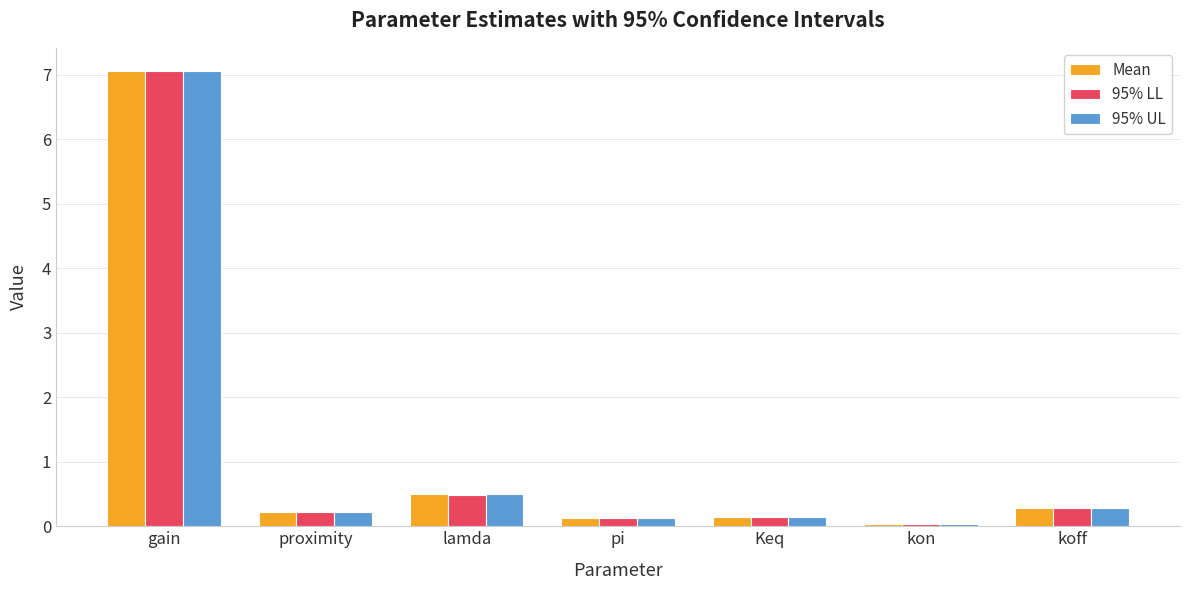

What is the average value of the 95% UL series?

1.2